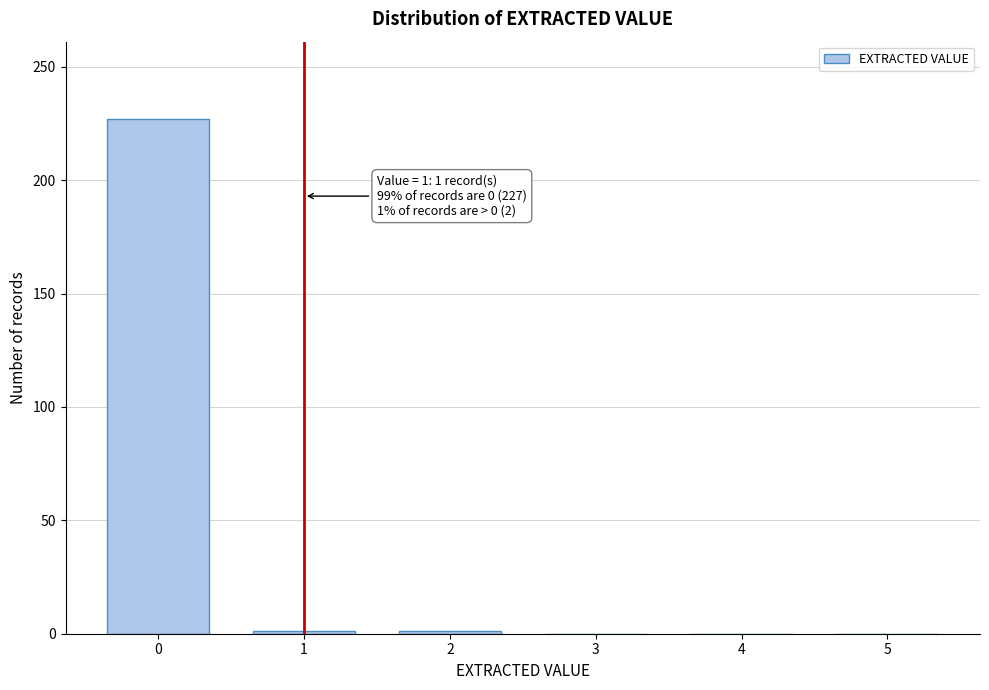

What is the maximum value shown in the chart?

227